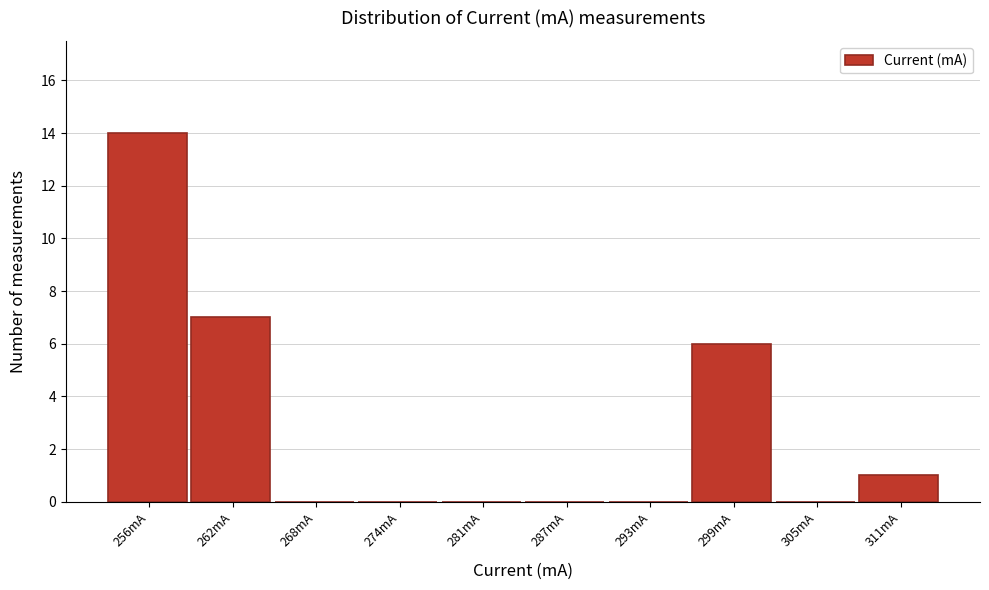

Reading left to right, transcribe all the data shown in this chart.

256mA=14	262mA=7	268mA=0	274mA=0	281mA=0	287mA=0	293mA=0	299mA=6	305mA=0	311mA=1